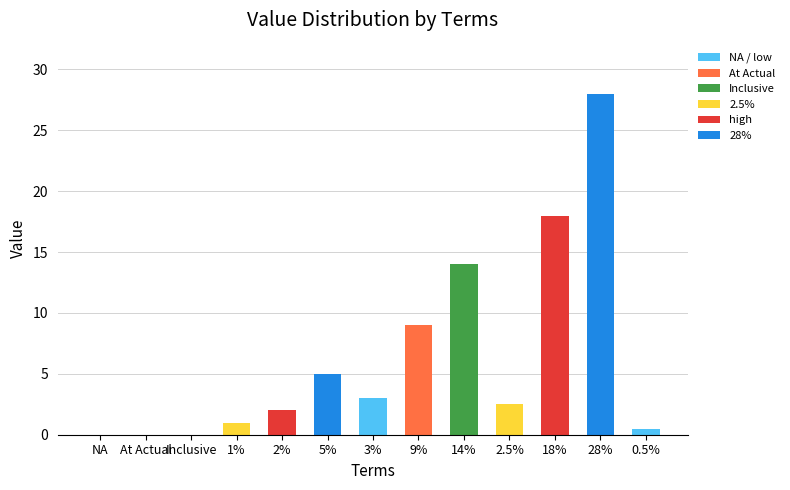

Reading left to right, extract all data points from this chart.

NA=0.0	At Actual=0.0	Inclusive=0.0	1%=1.0	2%=2.0	5%=5.0	3%=3.0	9%=9.0	14%=14.0	2.5%=2.5	18%=18.0	28%=28.0	0.5%=0.5